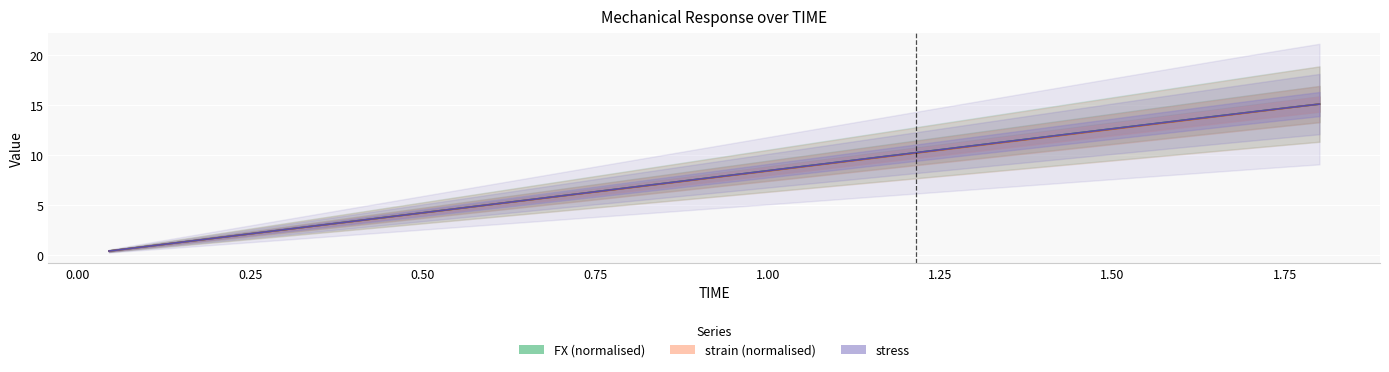

What is the sum of all FX (normalised) values?

310.8